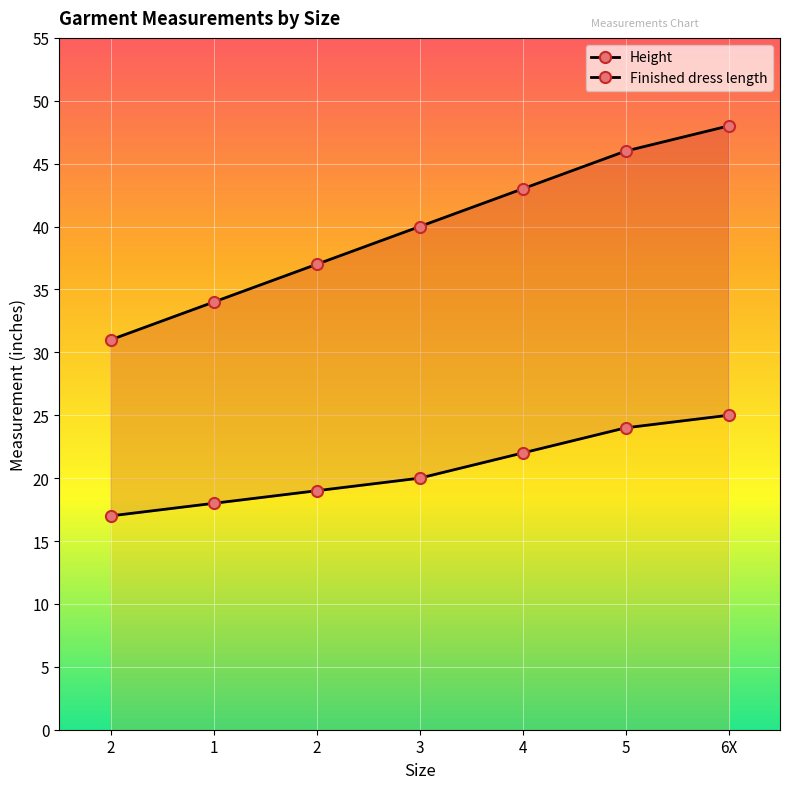

At which label does Finished dress length reach its peak?

6X